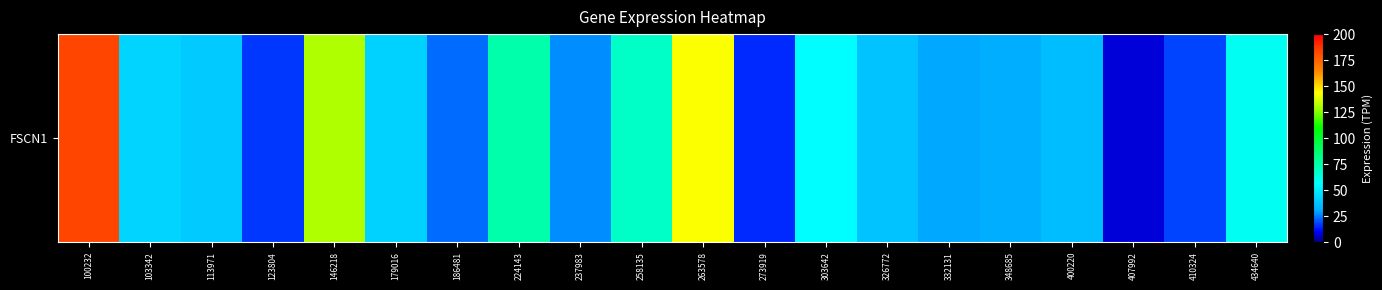

Which category has the lowest value across all series?

407992